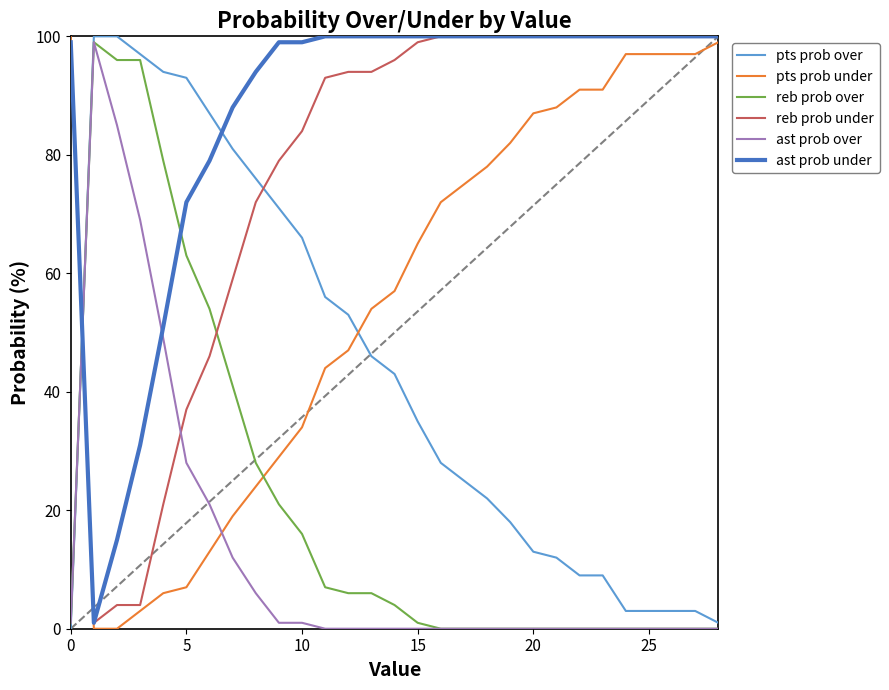

How many times do pts prob over and reb prob over cross each other?

1